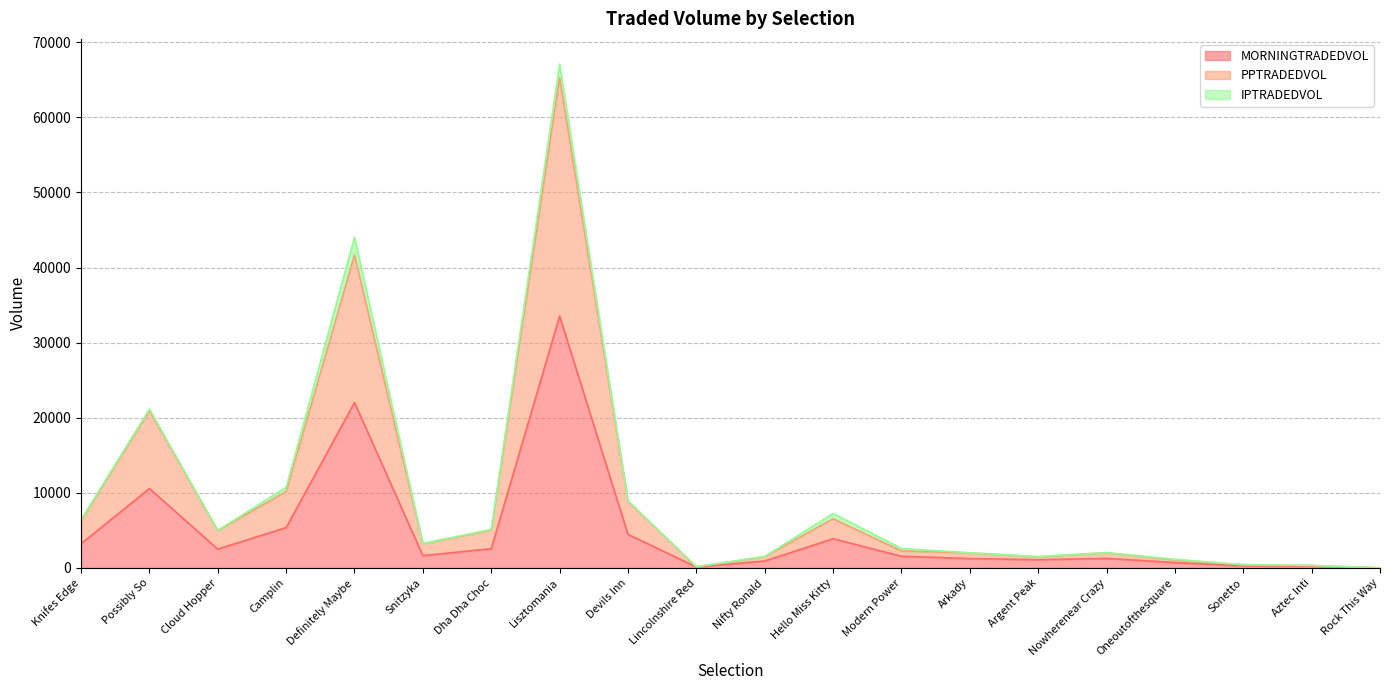

At which category is the sum across all series the highest?

Lisztomania